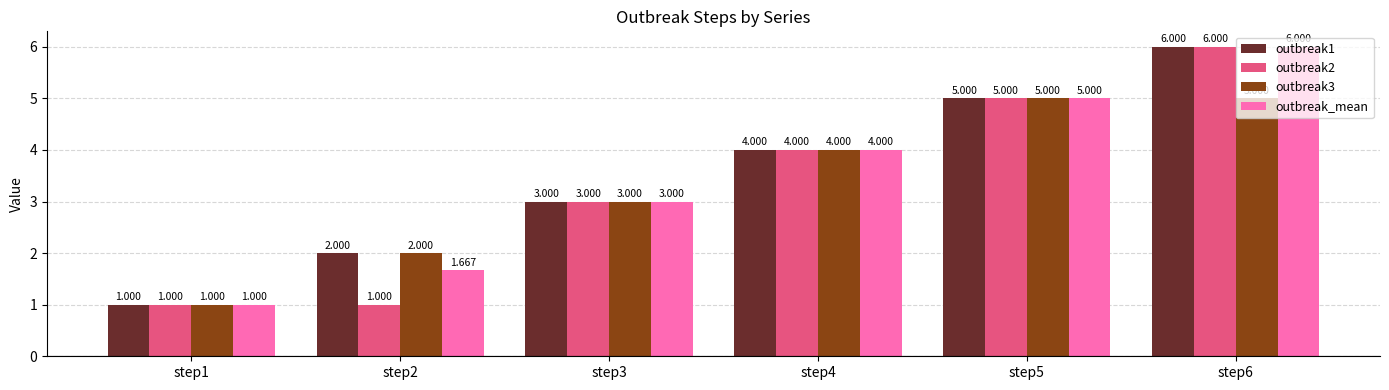

How many values in the outbreak_mean series are below 4?

3